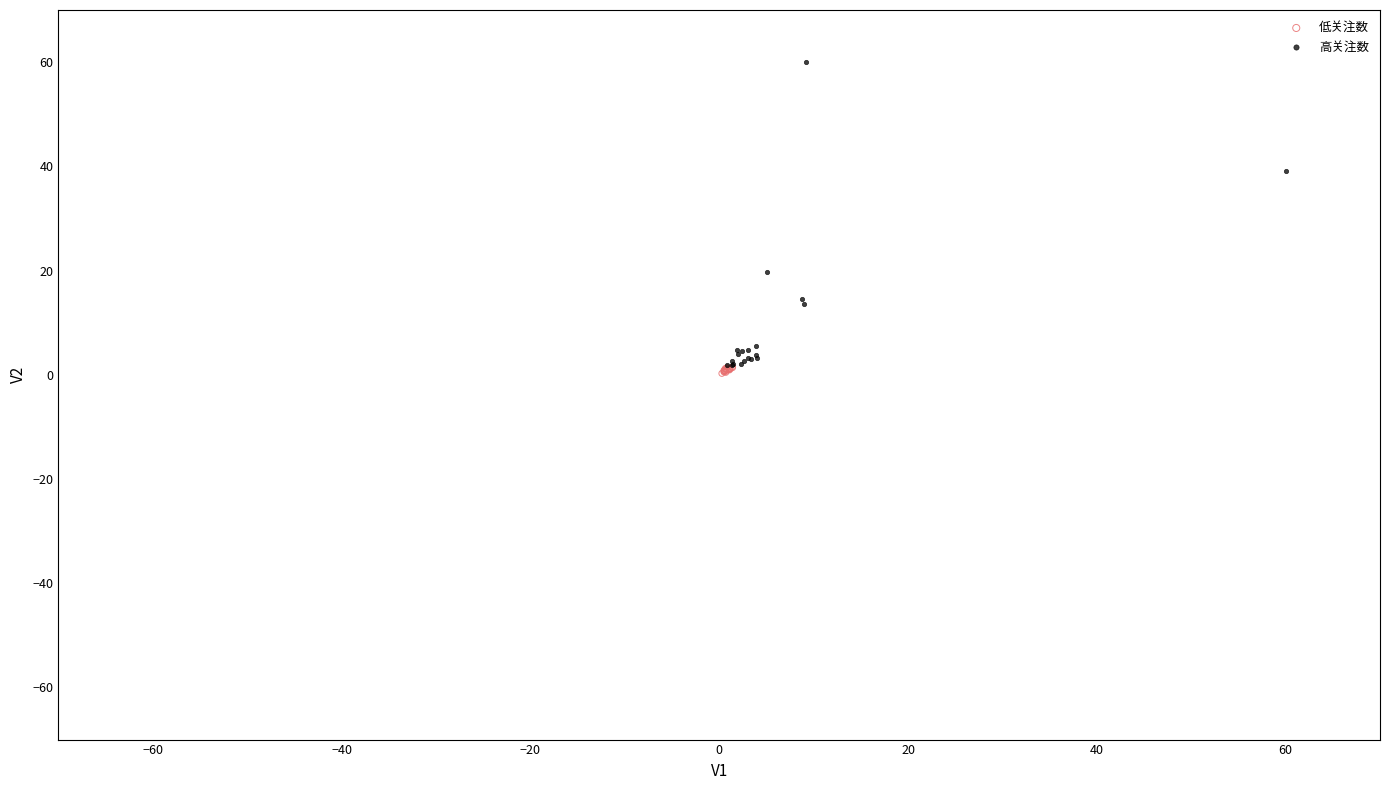

Which series reaches the maximum Y coordinate?

高关注数